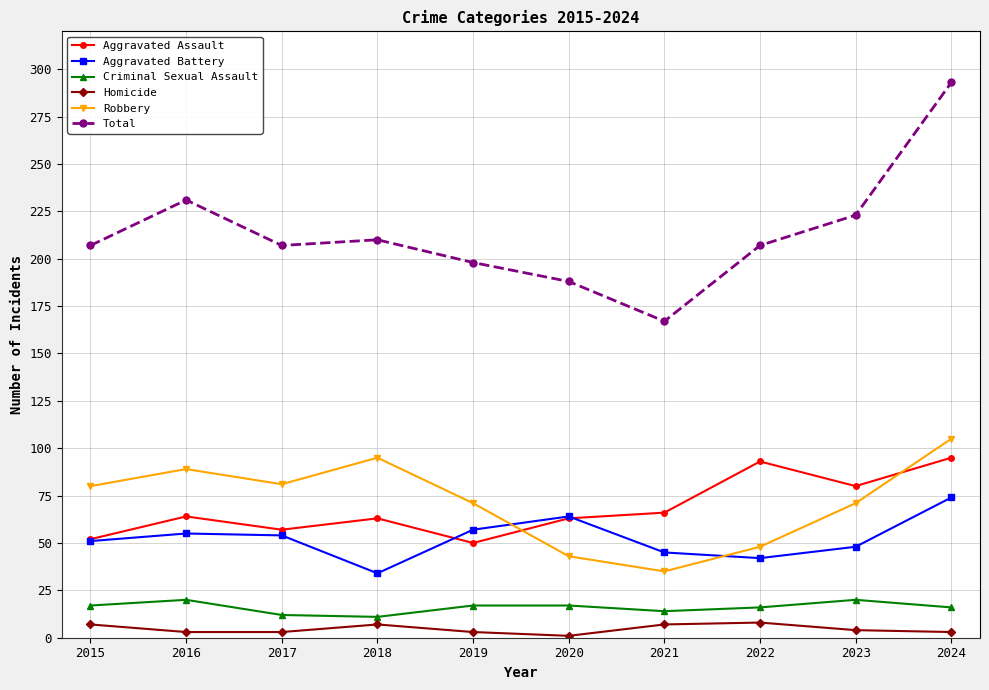

What is the greatest value displayed?

293